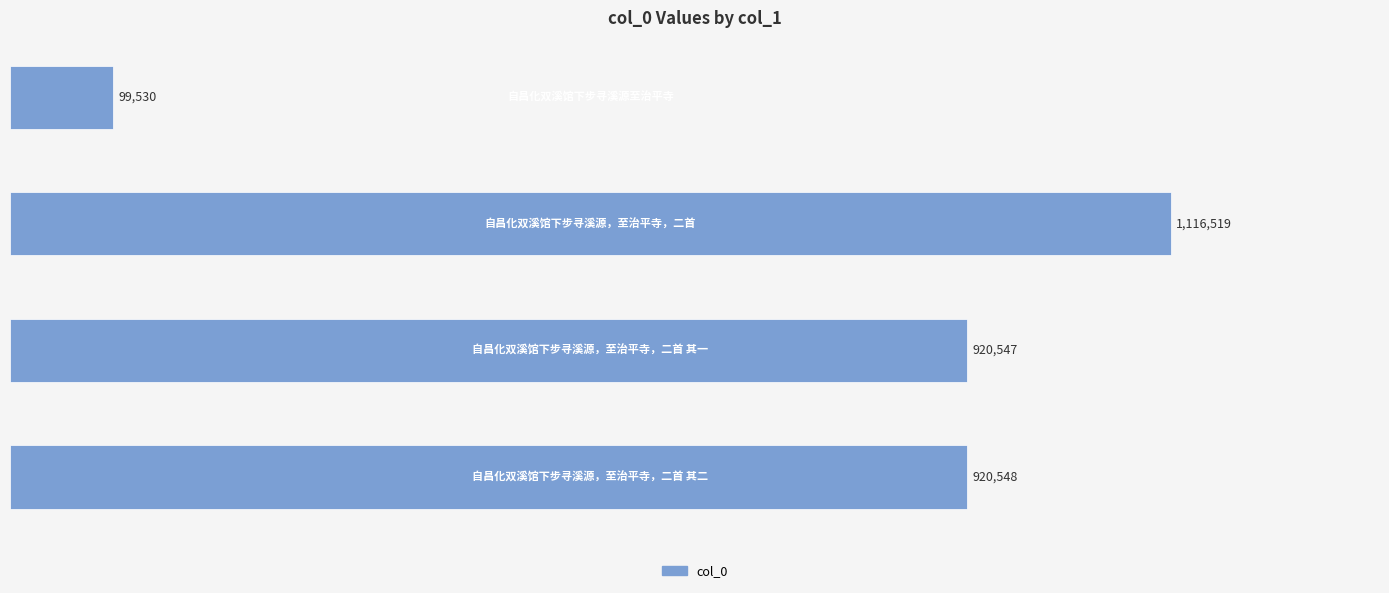

Does the chart contain any negative values?

No